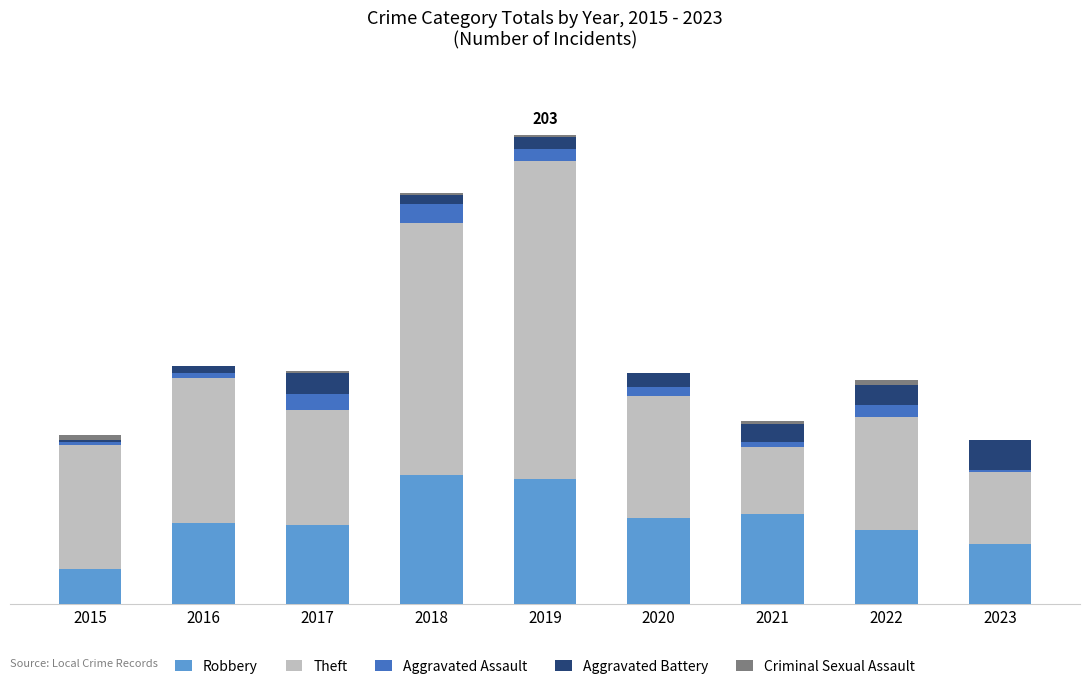

Count the number of data series in this chart.

5